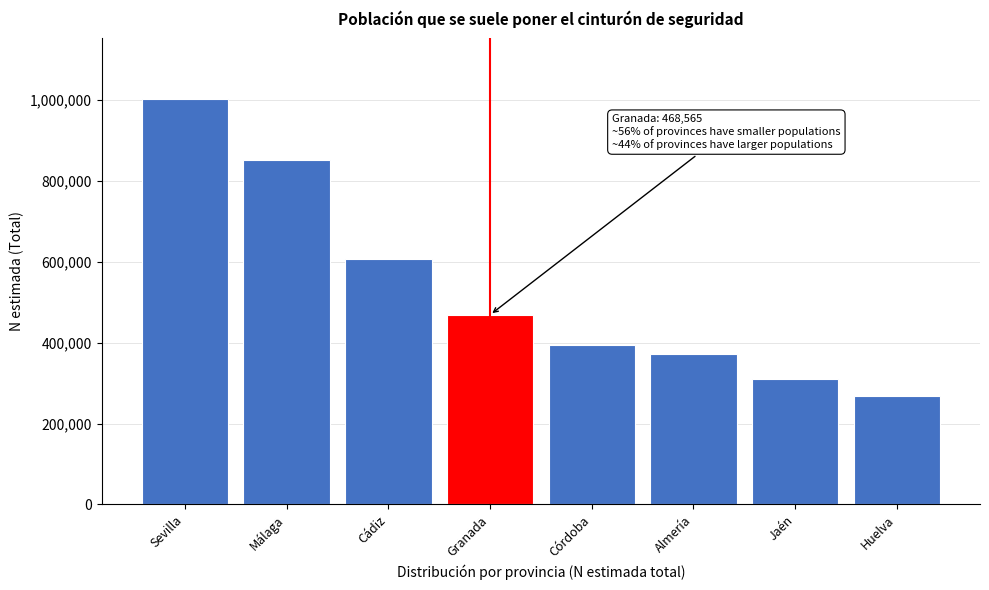

Reading right to left, transcribe all the data shown in this chart.

Huelva=266847	Jaén=310704	Almería=371782	Córdoba=392965	Granada=468565	Cádiz=607429	Málaga=850120	Sevilla=1001441